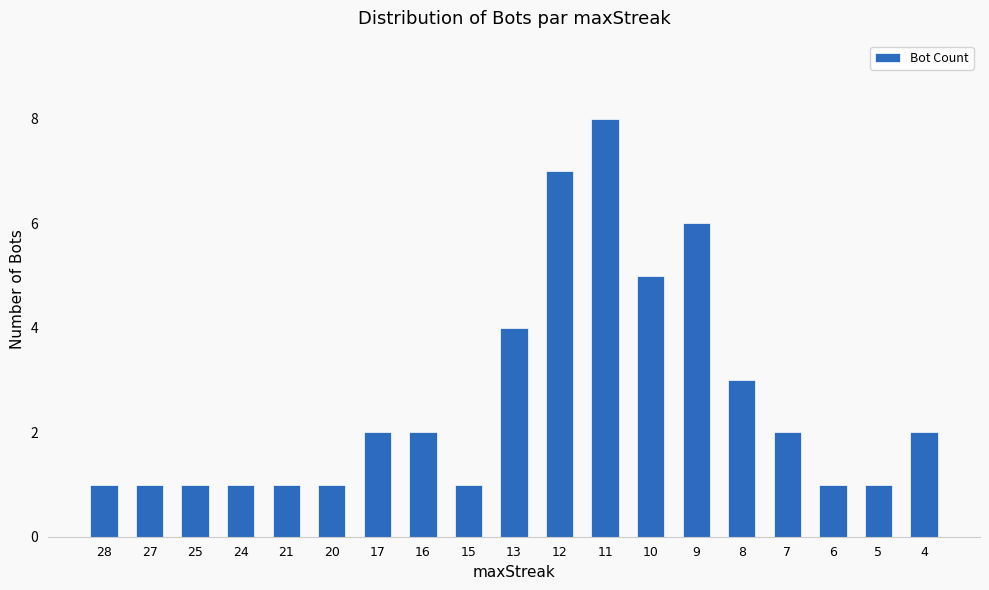

At which category does the chart reach its peak across all series?

11